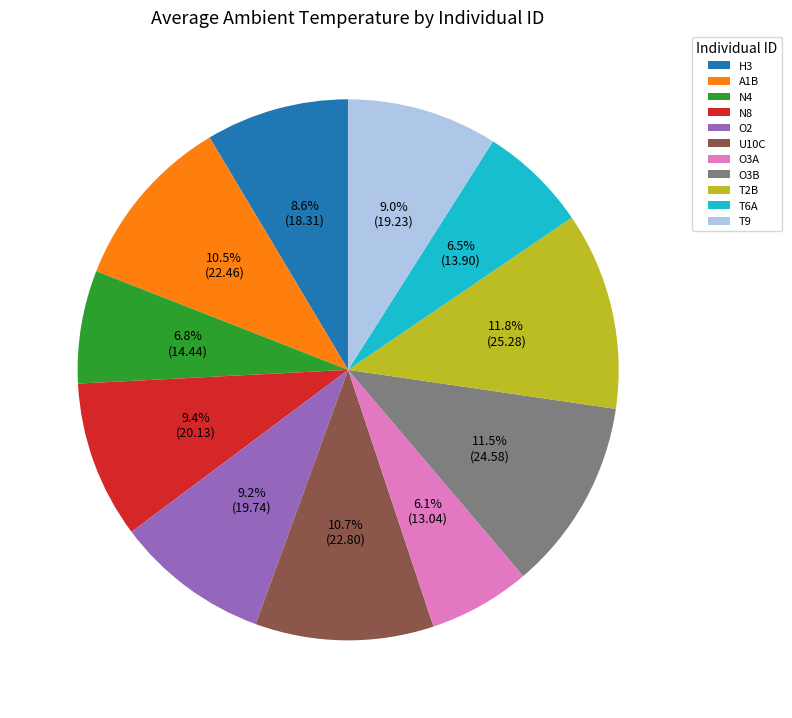

Approximately how many times larger is the value at A1B compared to T9?

1.2